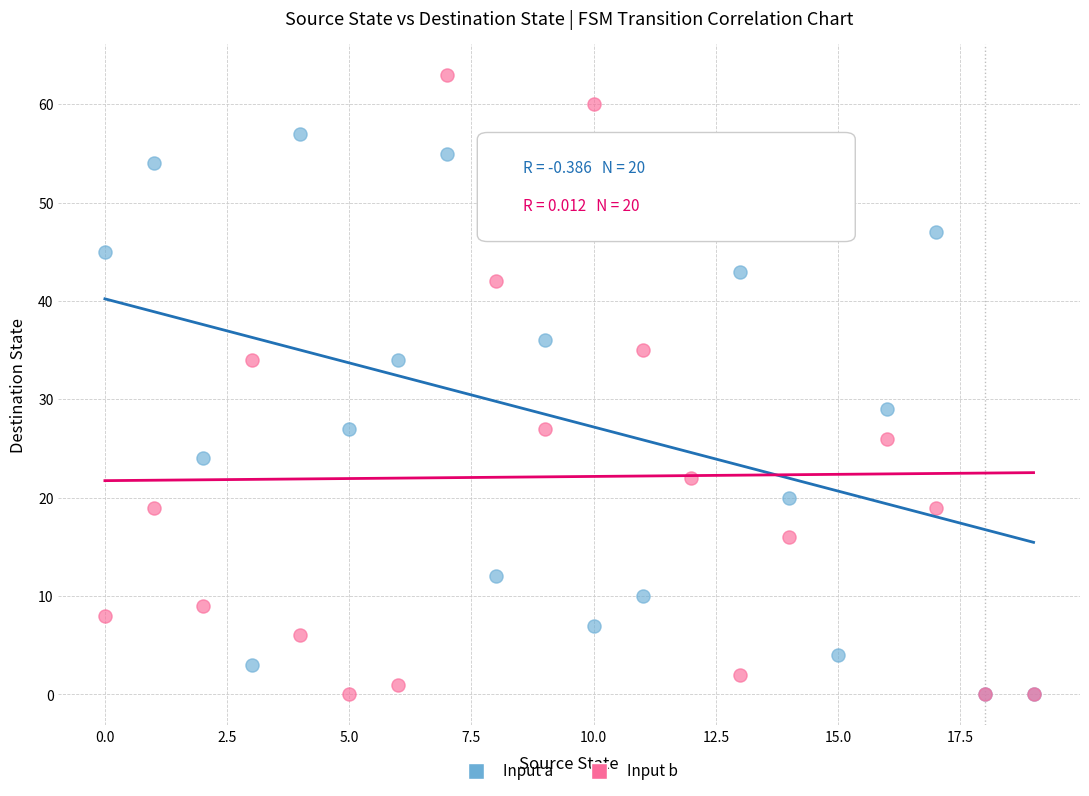

Across all series, what Y value is closest to 31?

29